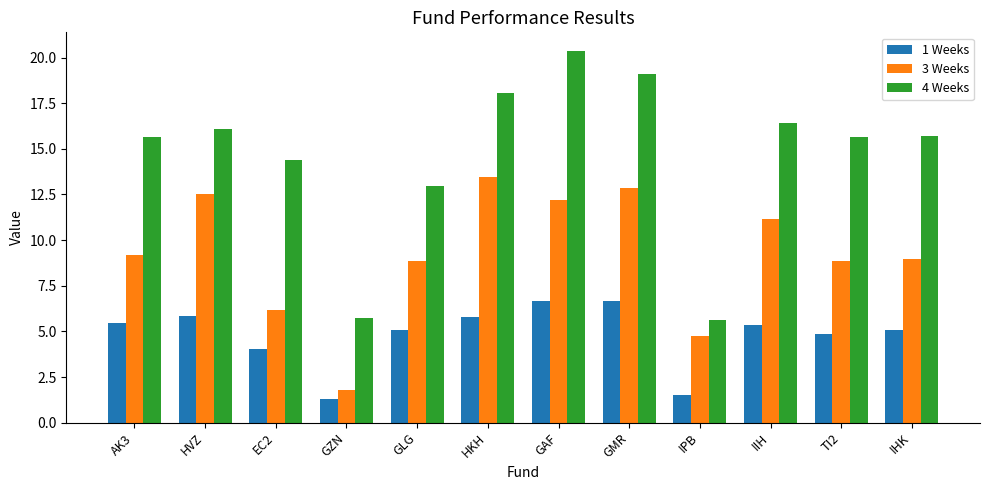

How many groups of bars are there?

12